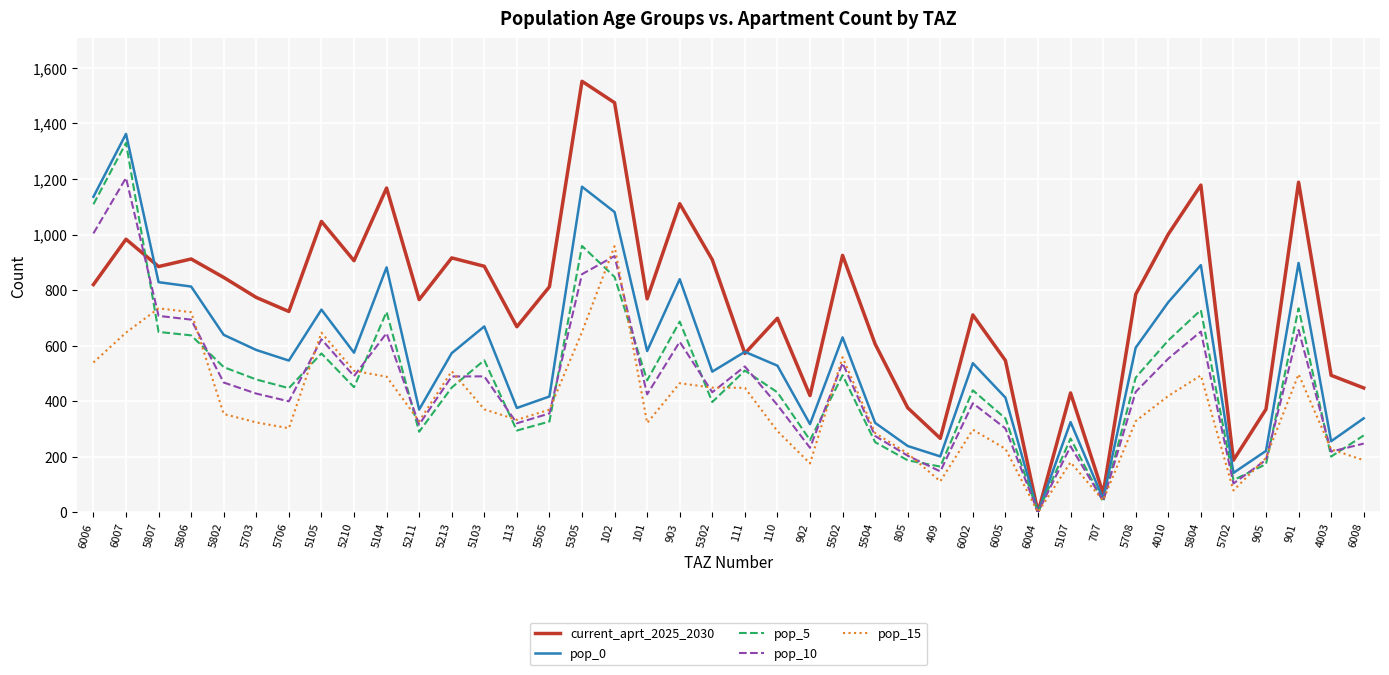

What are all the series names shown in the legend?

current_aprt_2025_2030, pop_0, pop_5, pop_10, pop_15